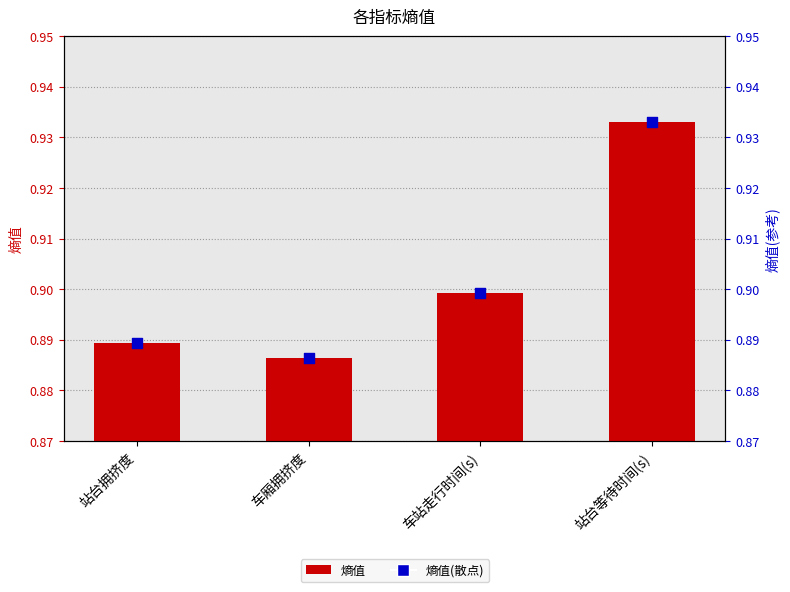

At which category is the sum across all series the highest?

站台等待时间(s)